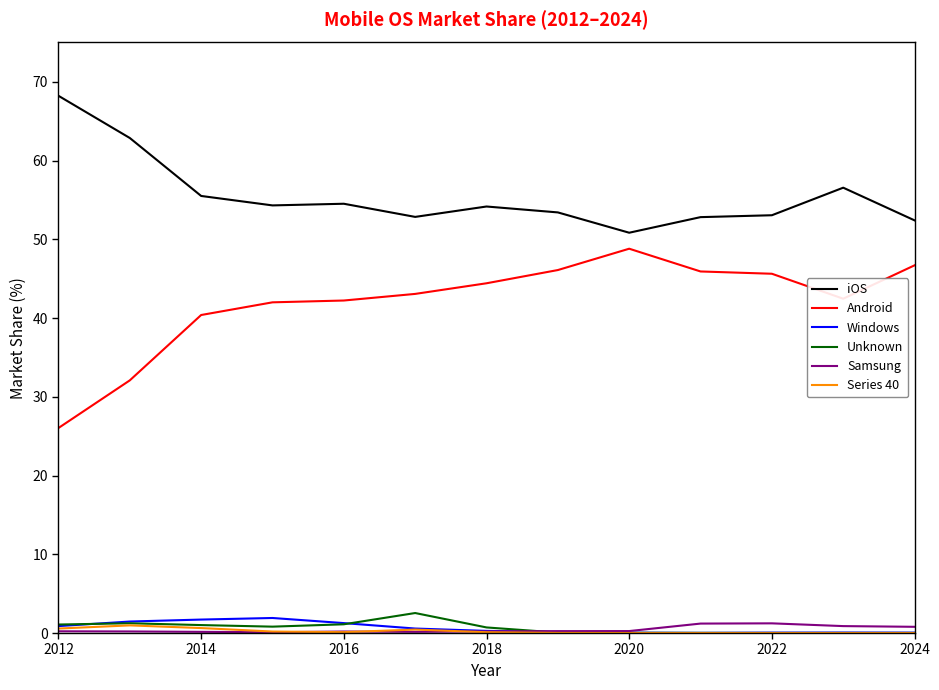

Which series has the largest range (max minus min)?

Android